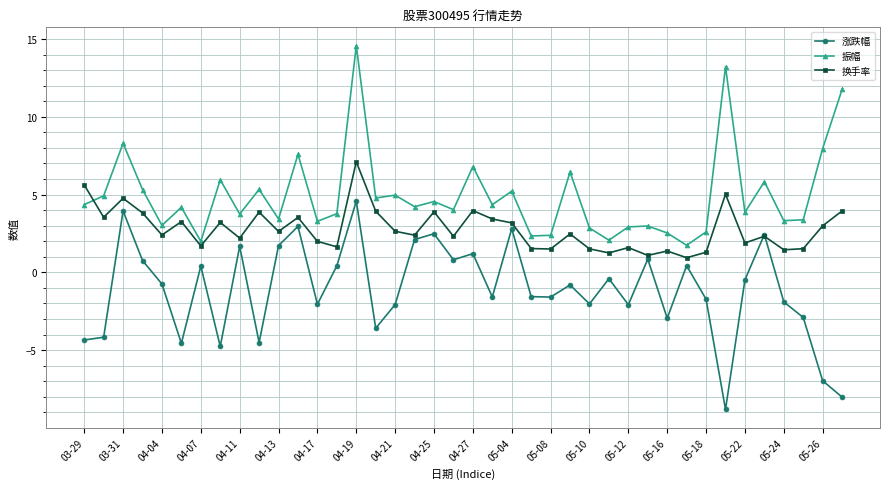

Rank the series by their maximum value, from highest to lowest.

振幅, 换手率, 涨跌幅